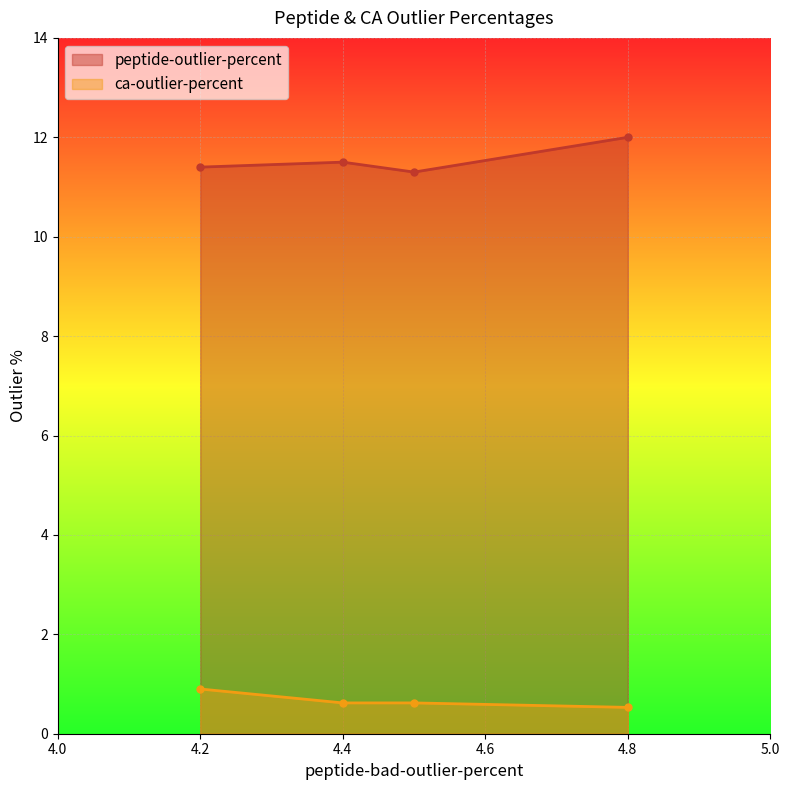

What is the difference between the maximum and minimum values in the ca-outlier-percent series?

0.4